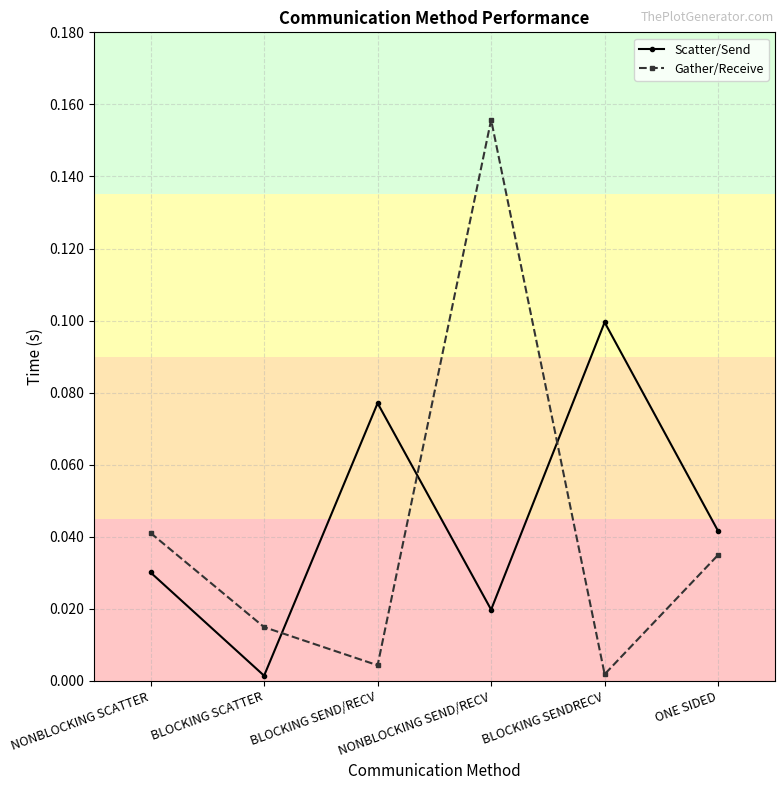

Which series changed the most between BLOCKING SEND/RECV and ONE SIDED?

Scatter/Send